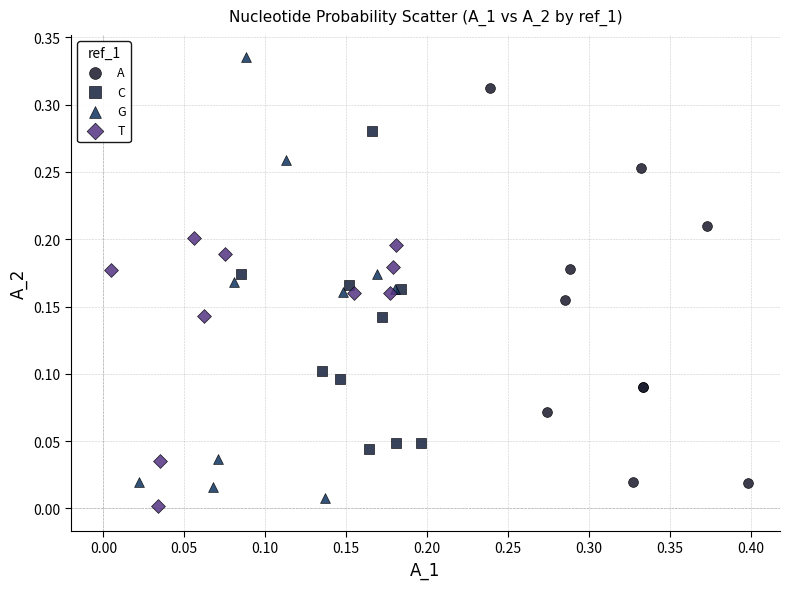

Which series contains the highest Y value?

G